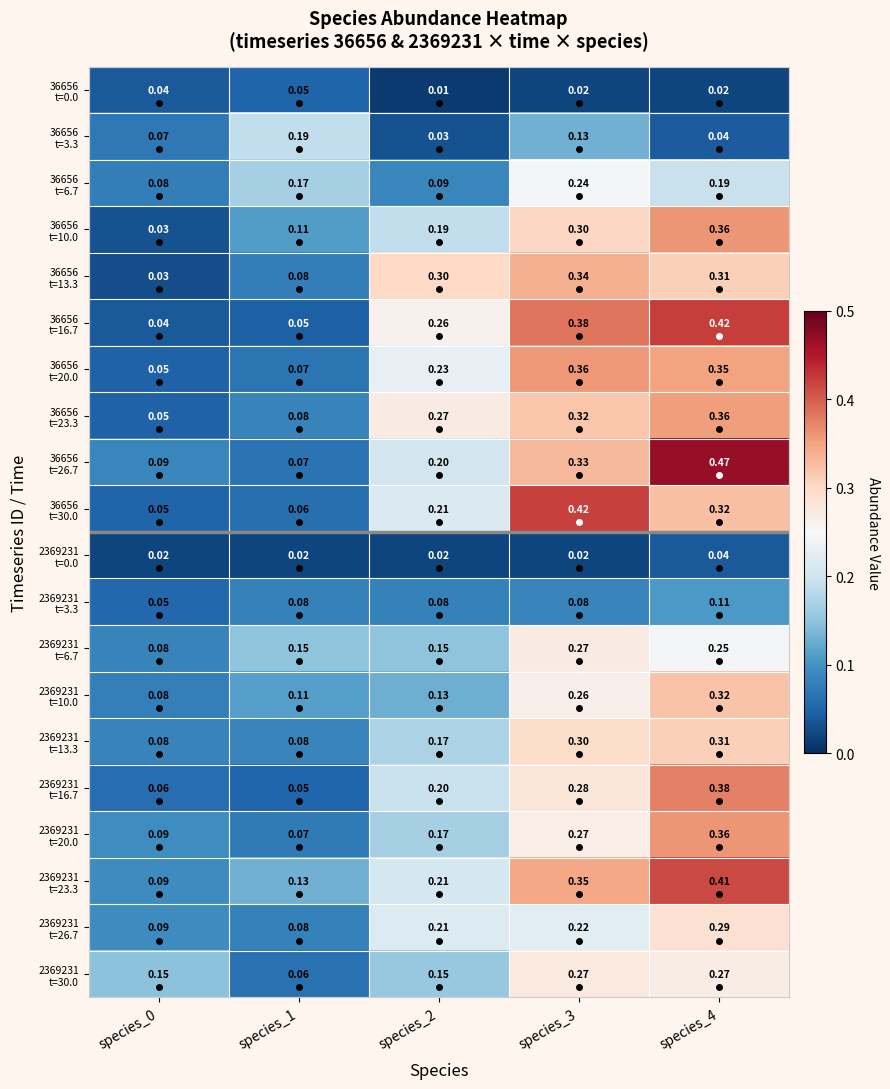

How many distinct data groups are displayed?

20